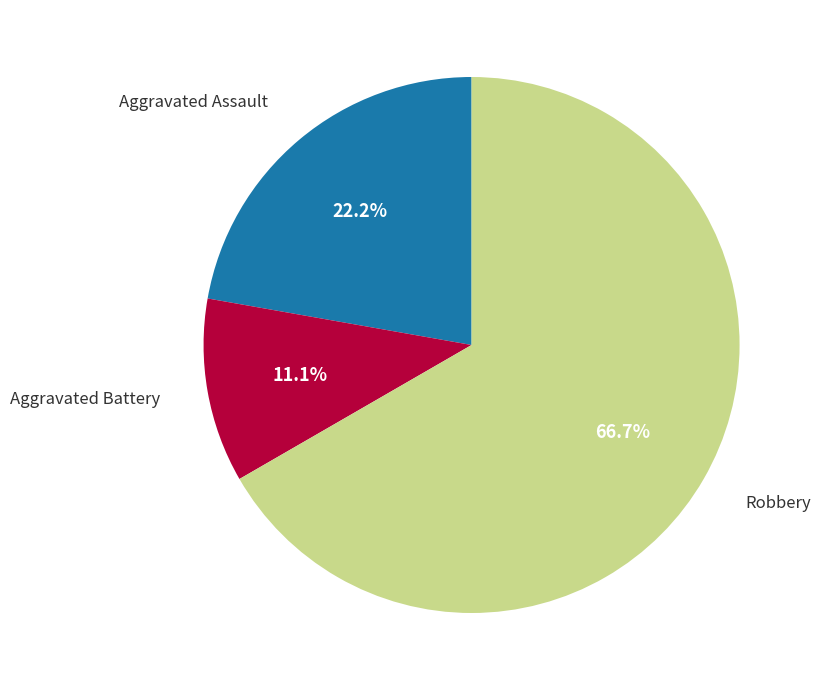

Is there any slice that represents more than half of the pie?

Yes